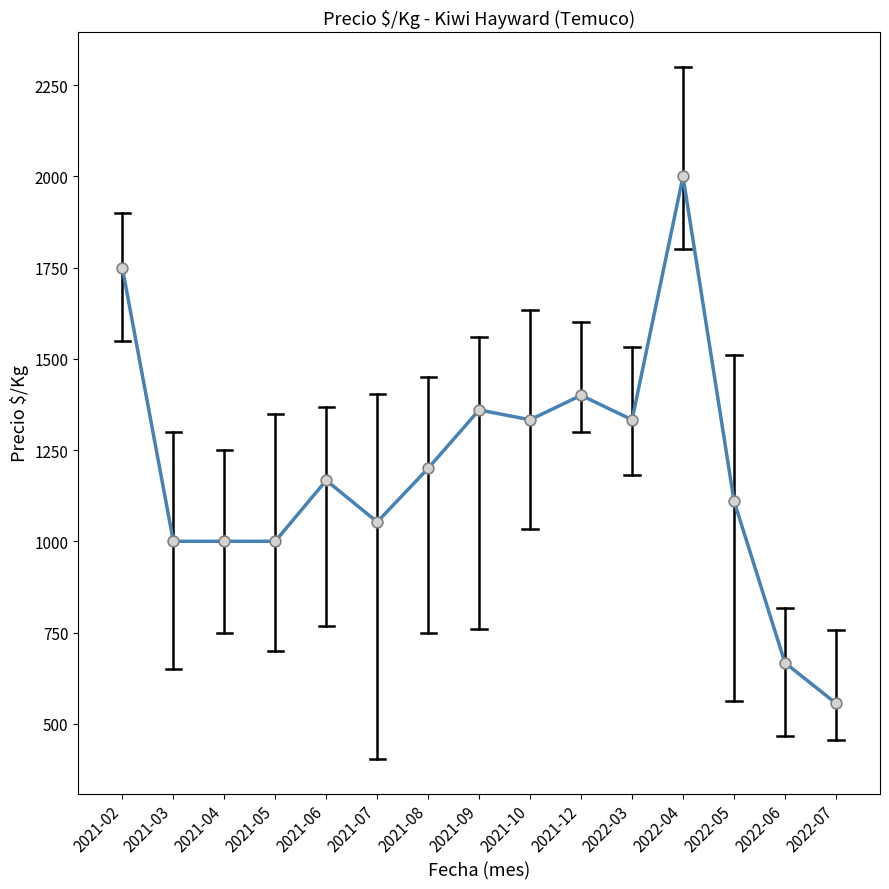

Between 2021-08 and 2022-04, which is larger?

2022-04